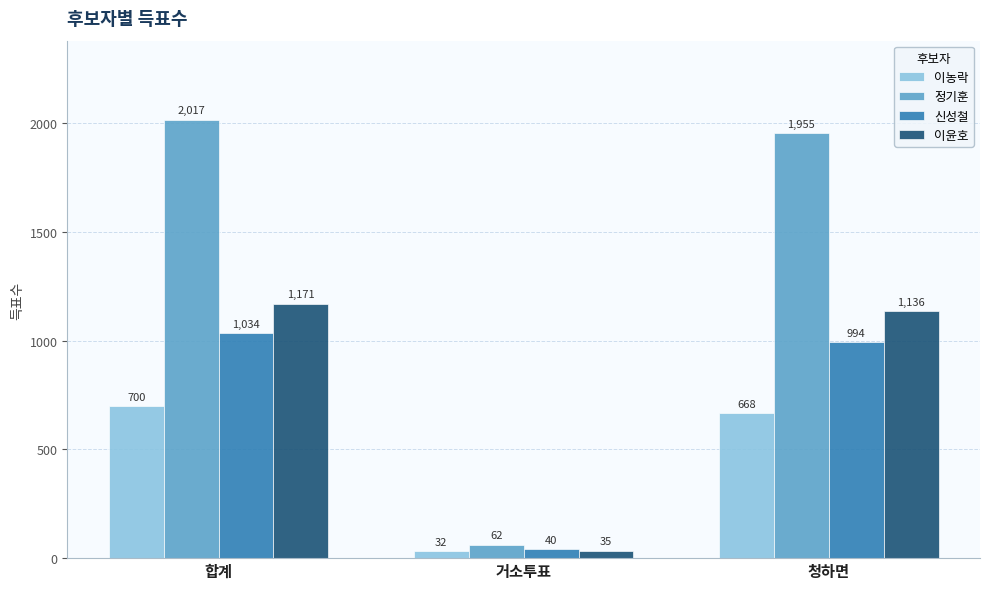

Reading left to right, transcribe all the data shown in this chart.

이농락: 700	32	668
정기훈: 2017	62	1955
신성철: 1034	40	994
이윤호: 1171	35	1136